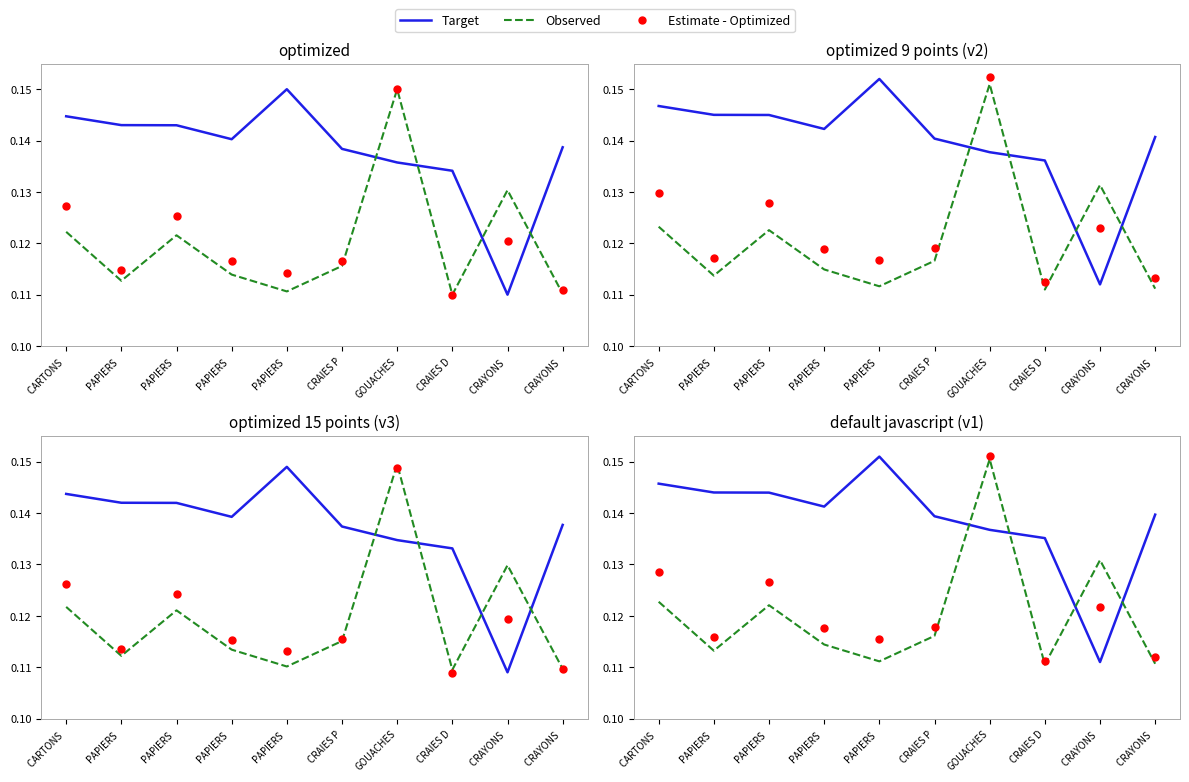

At which category does Estimate - Optimized reach its first local peak?

PAPIERS 